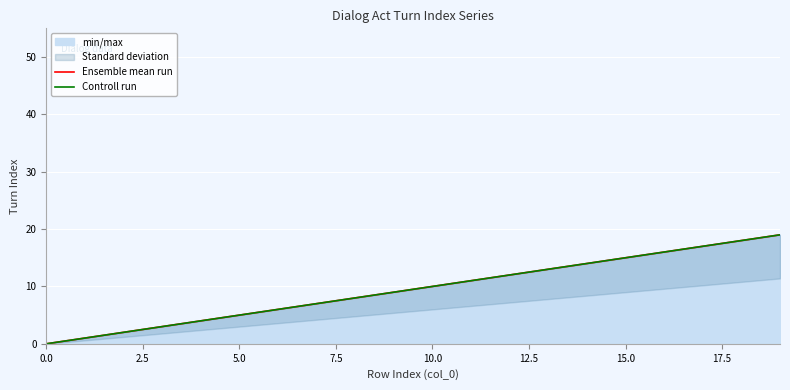

What are all the series names shown in the legend?

Ensemble mean run, Controll run